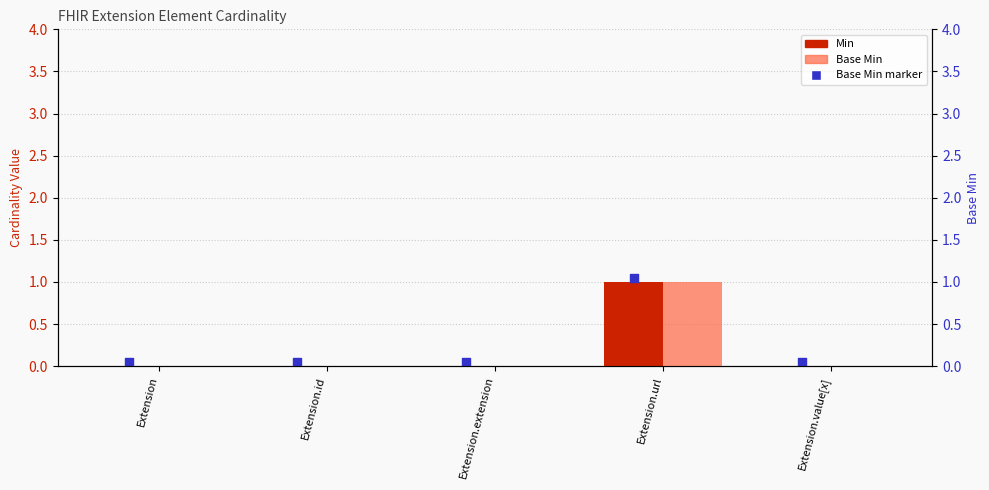

Which series has the largest total across all categories?

Min